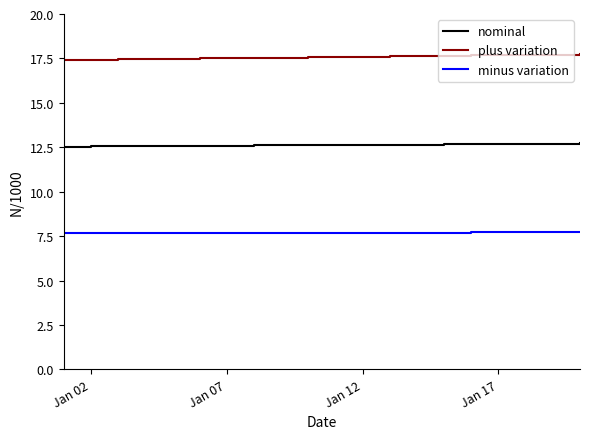

List the series in order of their peak value, highest first.

plus variation, nominal, minus variation